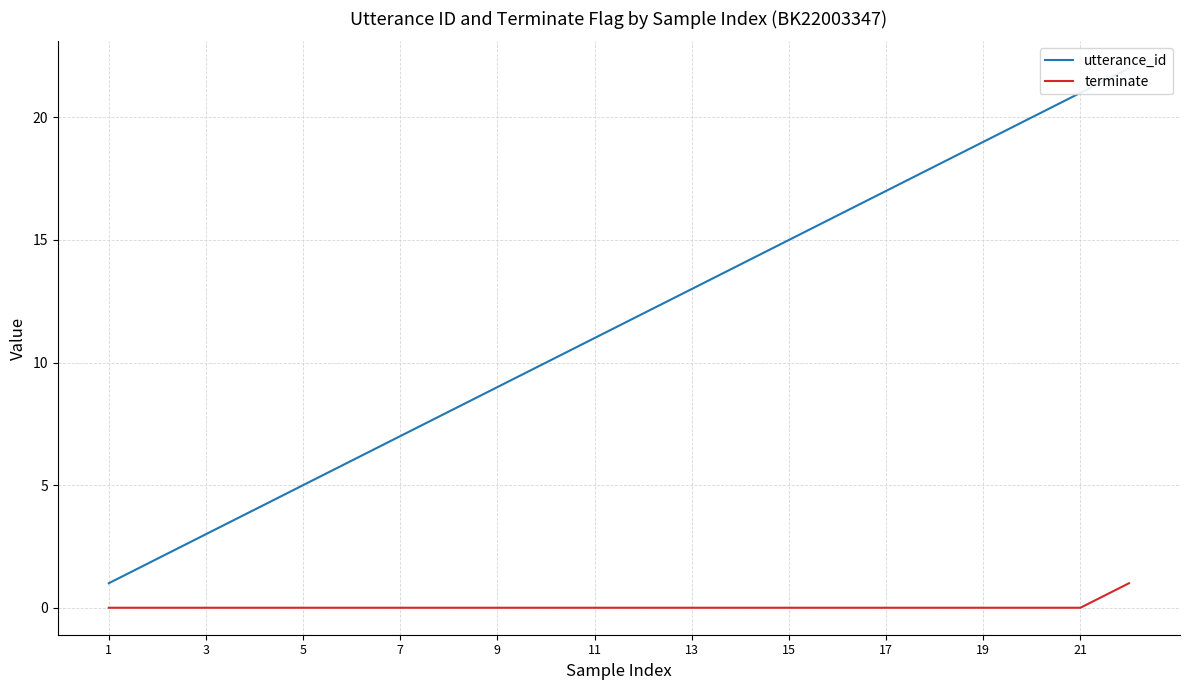

Is it true that terminate equals 0 at 7?

True